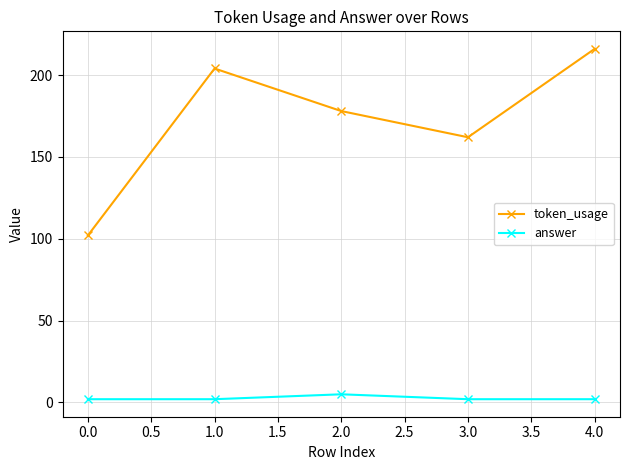

Which series has the largest total across all categories?

token_usage